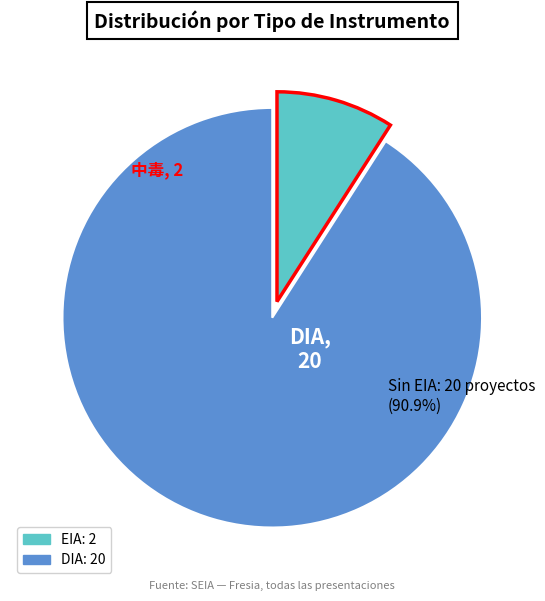

How many segments does this pie chart have?

2